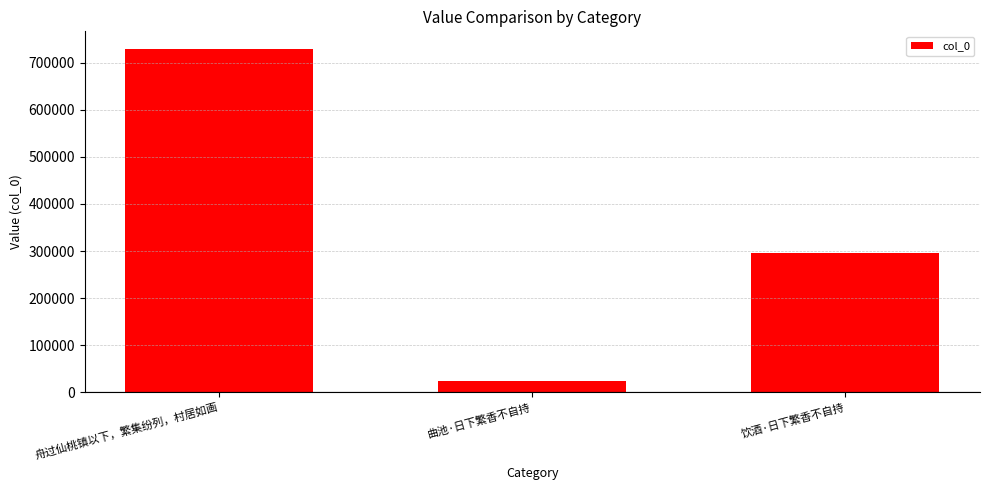

List the labels in order of value, smallest first.

曲池·日下繁香不自持, 饮酒·日下繁香不自持, 舟过仙桃镇以下，繁集纷列，村居如画